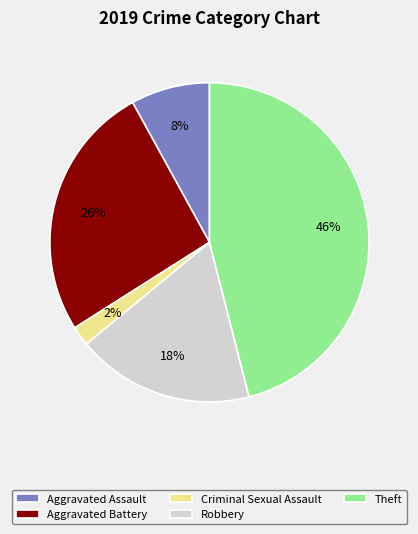

Which slice is the largest?

Theft